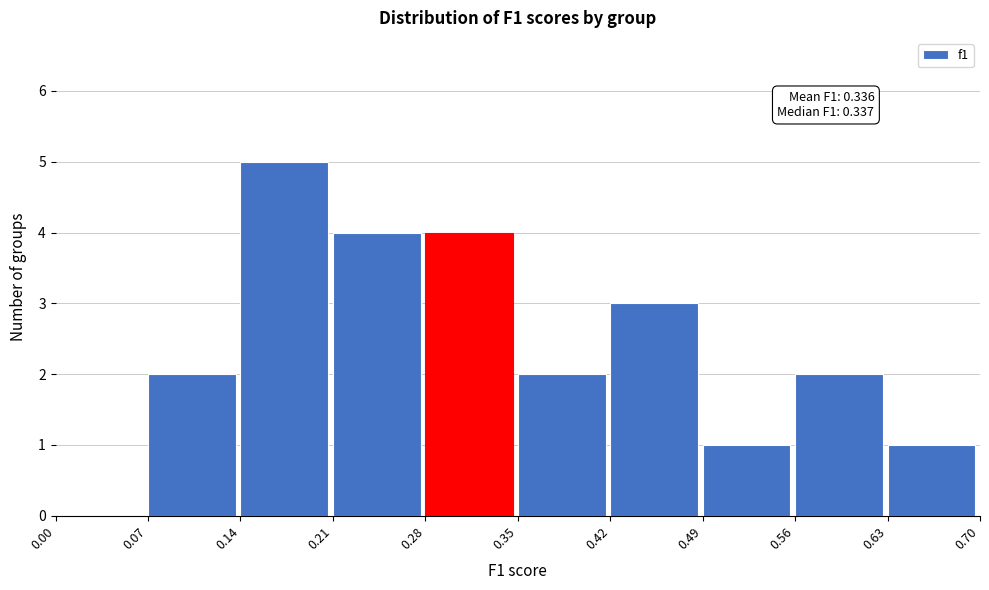

Over which range of the x-axis is the bar tallest?

0.14 to 0.21